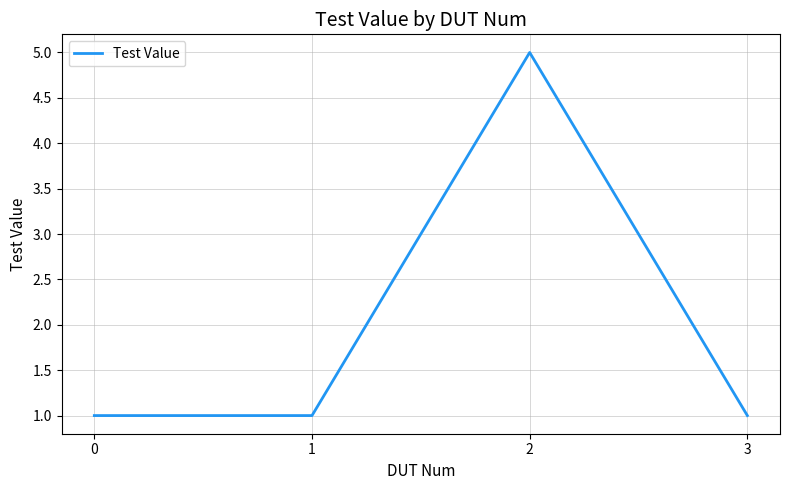

True or false: there are more than 0 points higher than both neighbors.

True